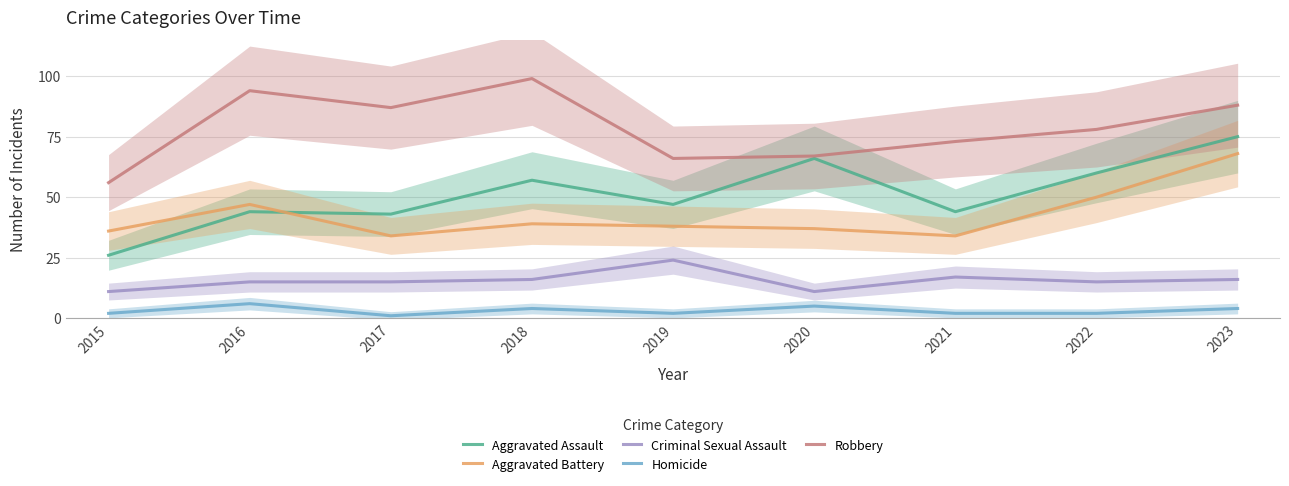

What is the smallest value displayed?

1